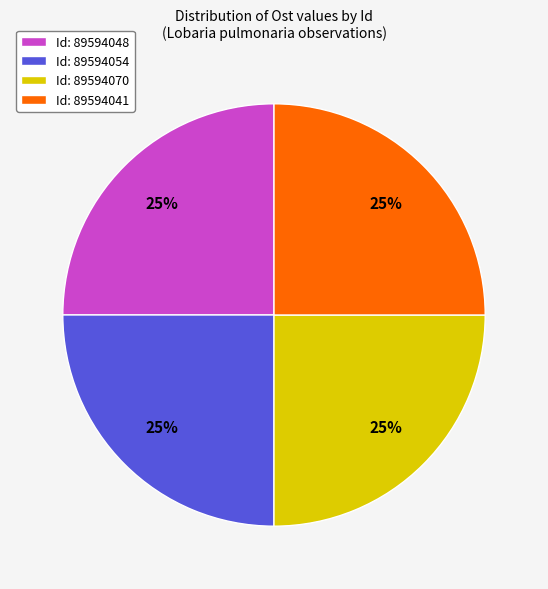

The Id: 89594048 slice represents 37% of the pie. True or false?

False